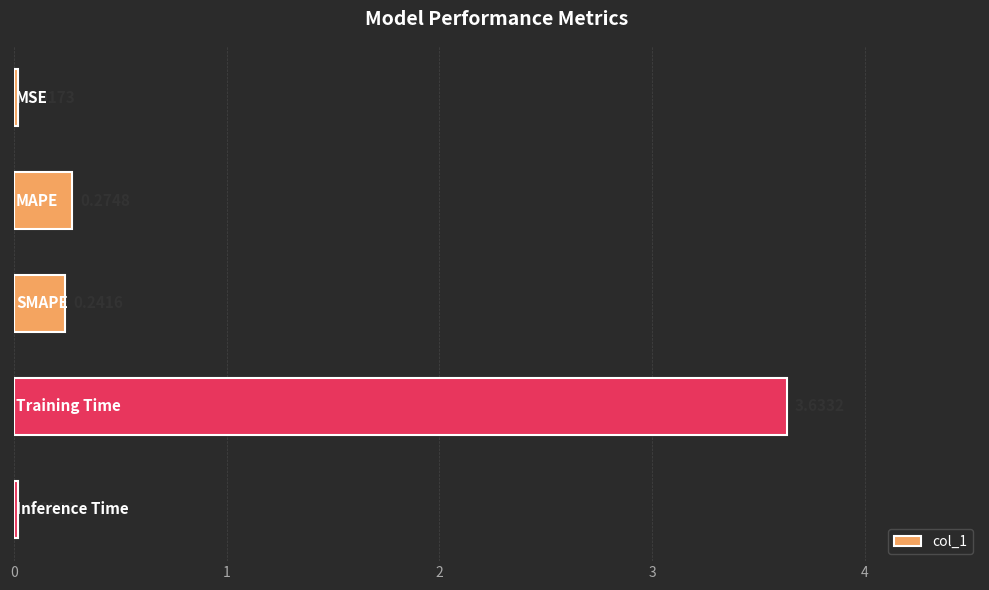

What is the average value?

0.8